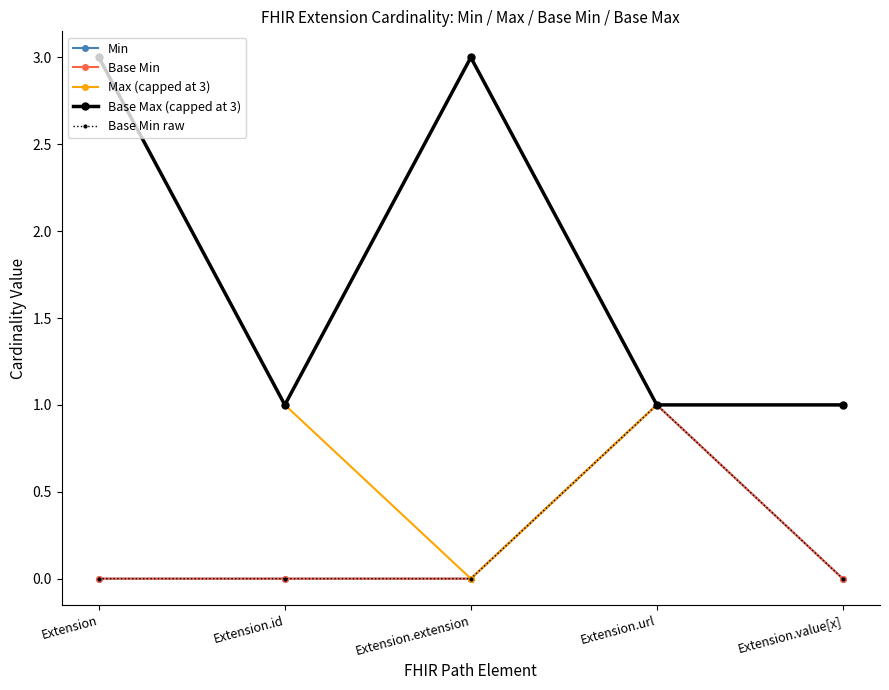

Reading right to left, extract all data points from this chart.

Min: 0	1	0	0	0
Base Min: 0	1	0	0	0
Max (capped at 3): 1	1	0	1	3
Base Max (capped at 3): 1	1	3	1	3
Base Min raw: 0	1	0	0	0